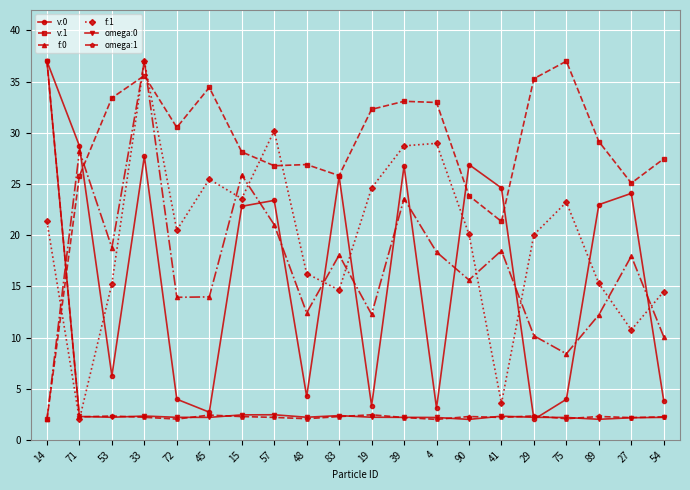

What is the label of the 7th point from the right?

90